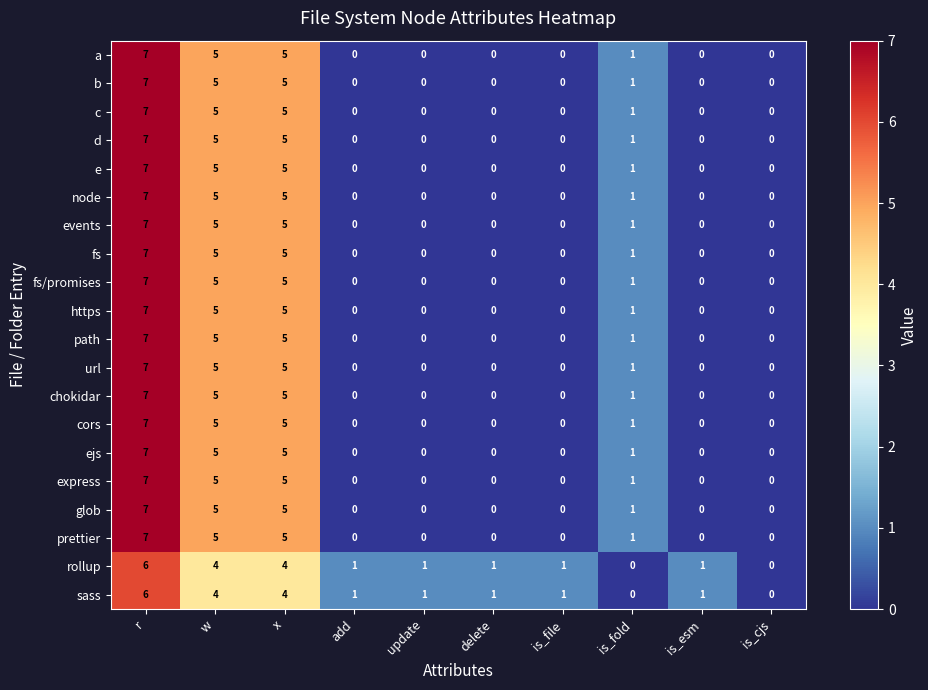

How many fs/promises values are between 0 and 5?

9